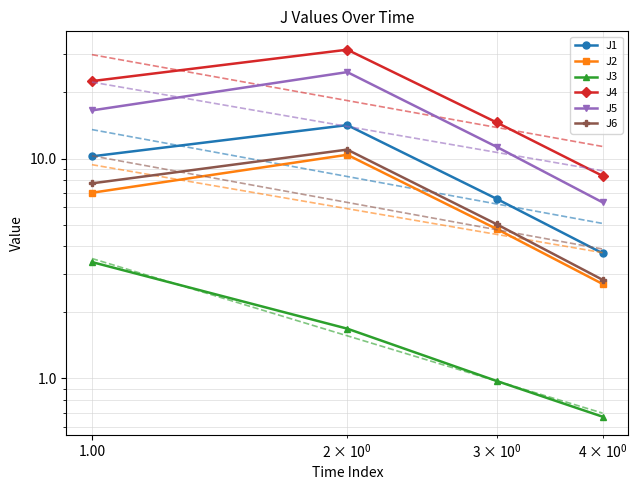

How many values in the J2 series exceed 6?

2